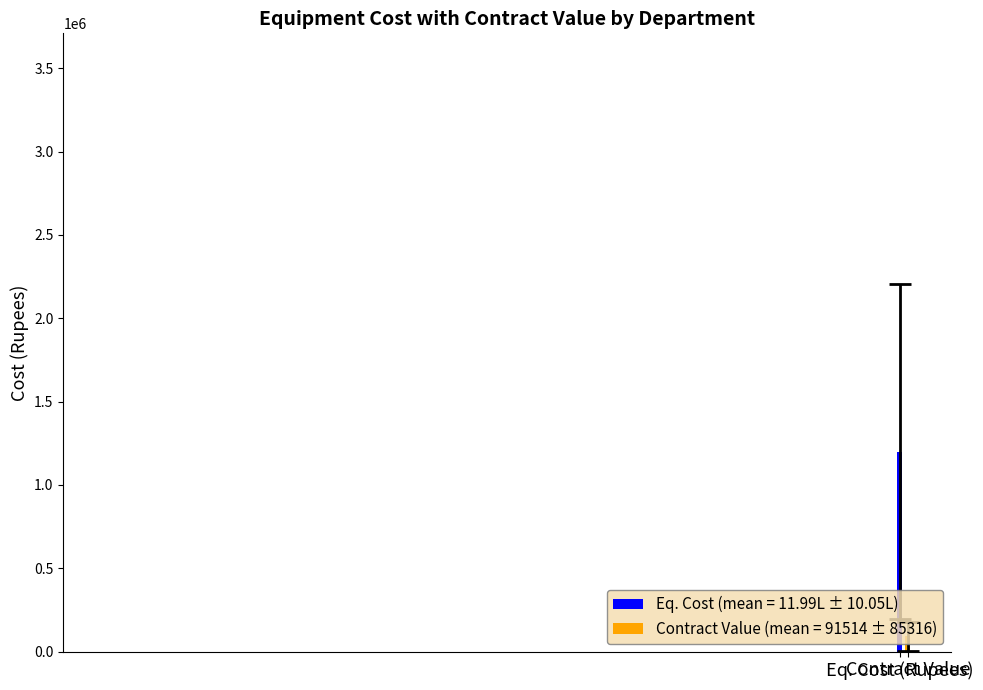

What is the value of the 1st bar from the left?

1198649.4